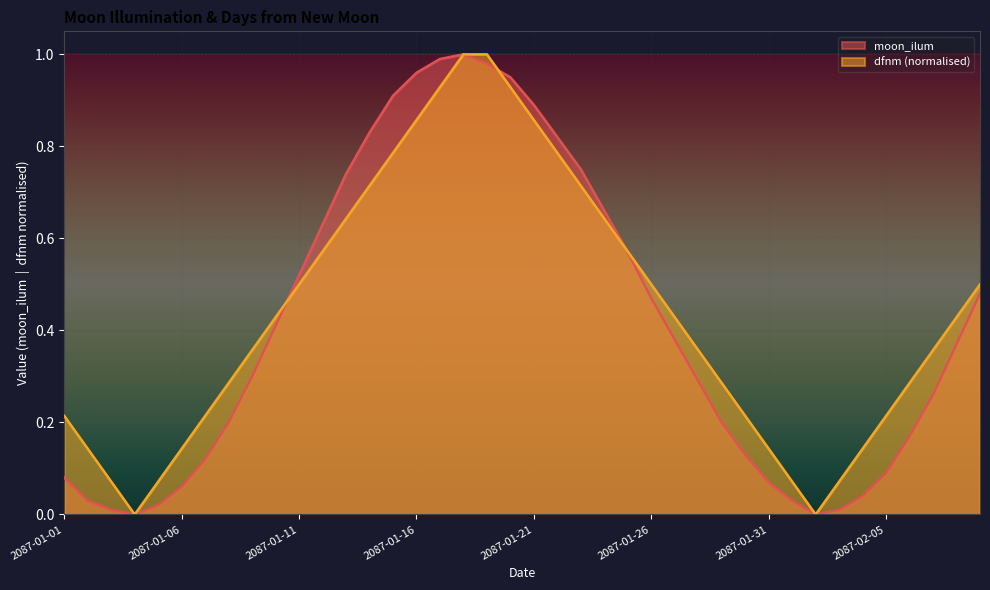

Where is the first local maximum for moon_ilum?

2087-01-18